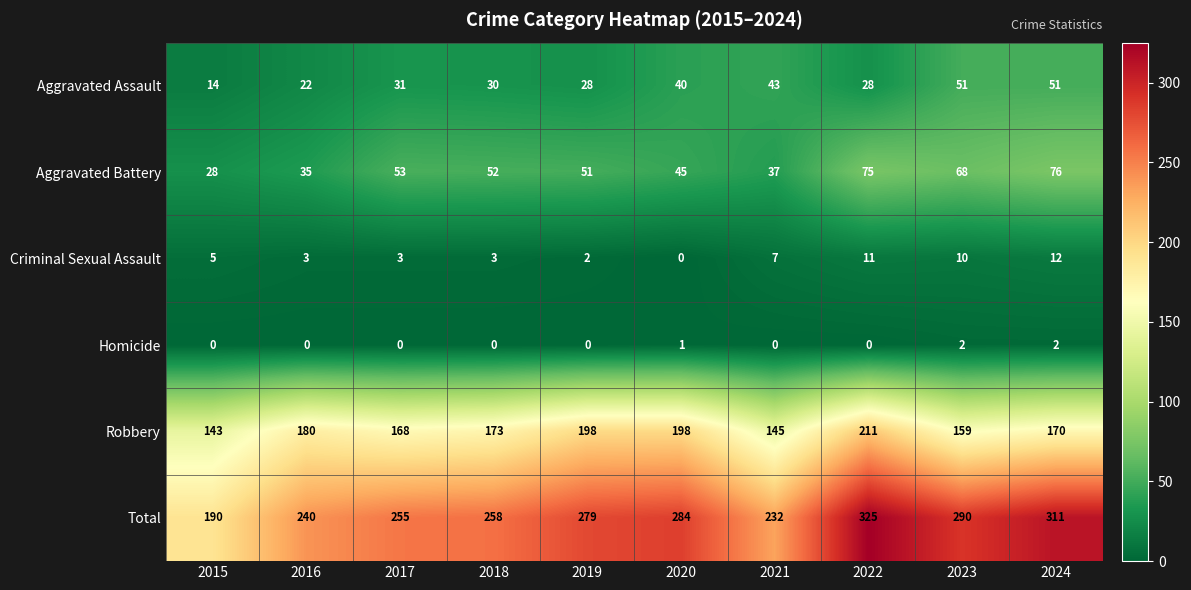

What value does the Total series have at 2019, to the nearest 5?

280